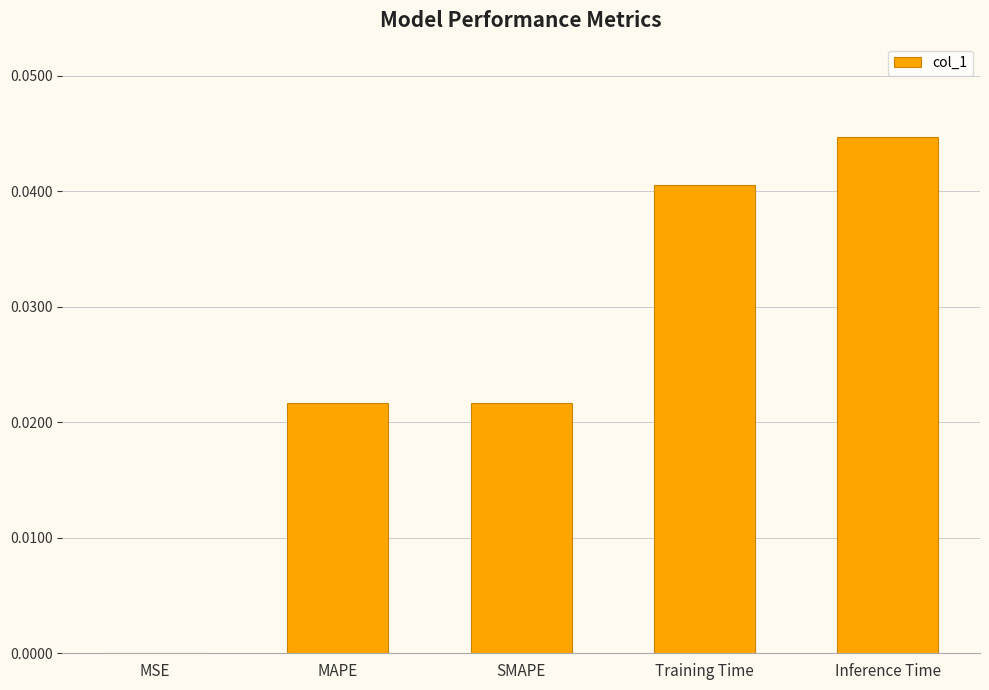

Between Inference Time and MAPE, which is larger?

Inference Time